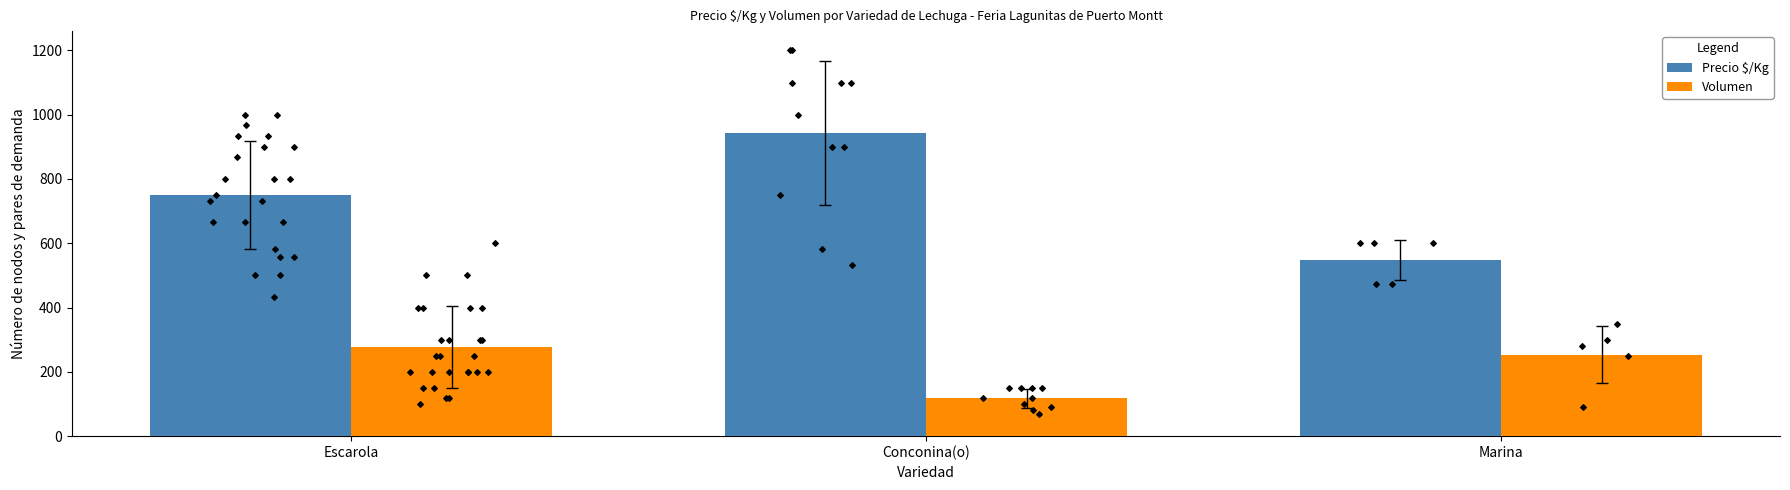

What is the total value across all series at Conconina(o)?

1060.4